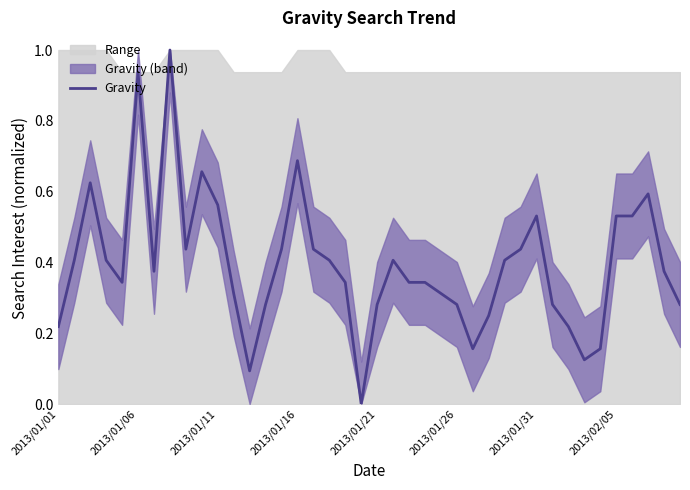

What position from the left is 18?

19